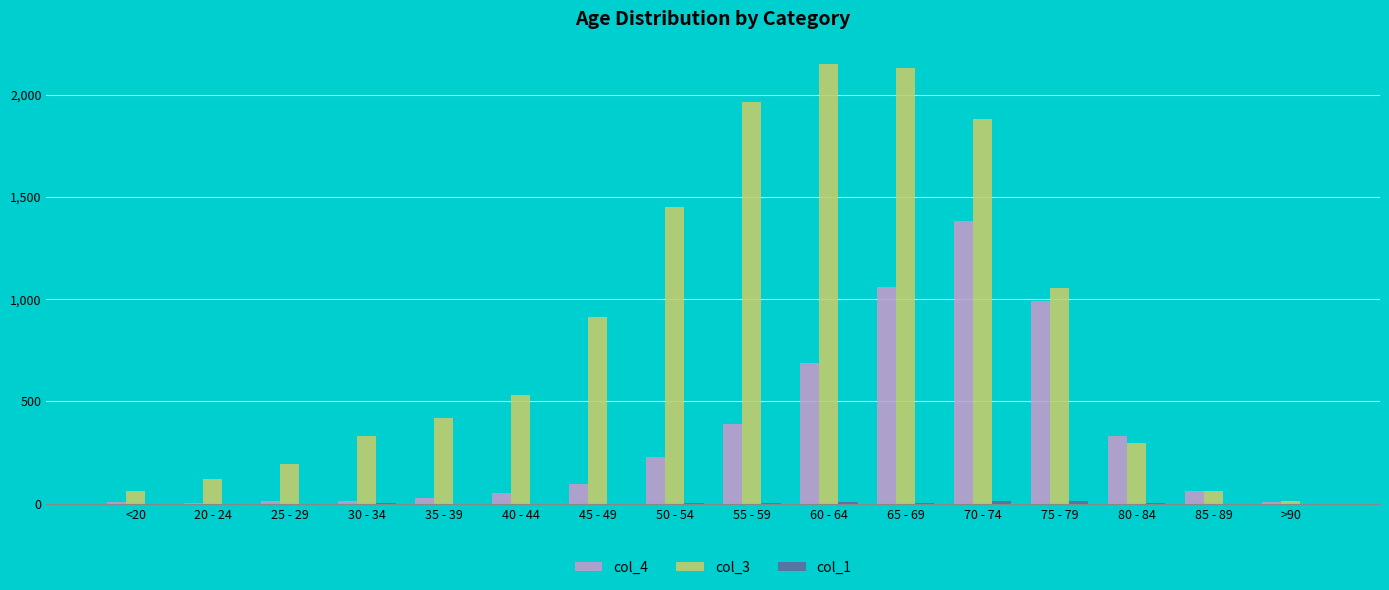

What is the total value across all series at >90?

24